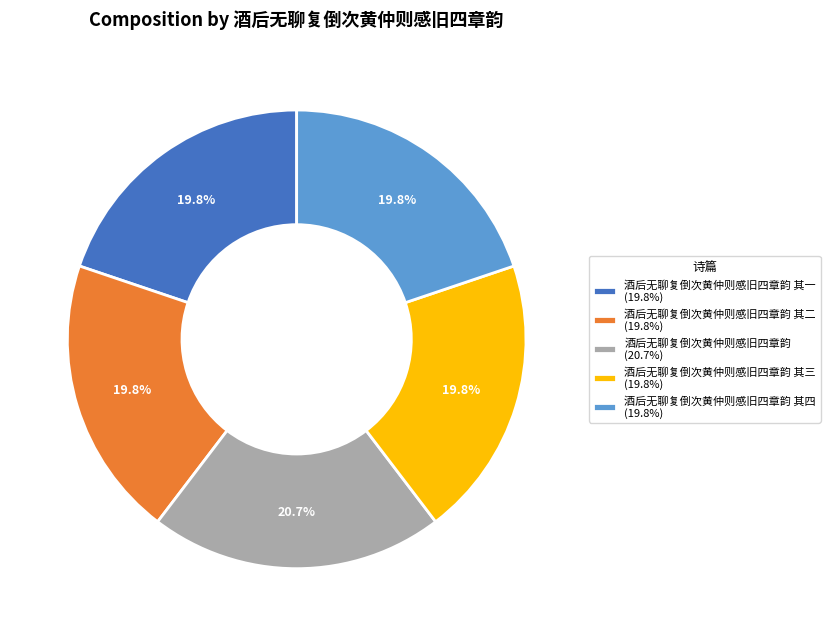

Which slice is the largest?

酒后无聊复倒次黄仲则感旧四章韵 (20.7%)